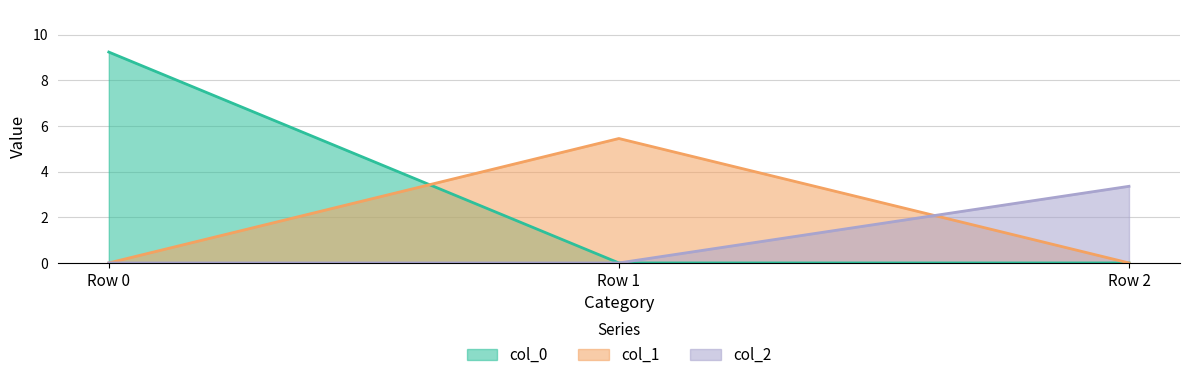

Rank the series at Row 0 from highest to lowest value.

col_0, col_1, col_2